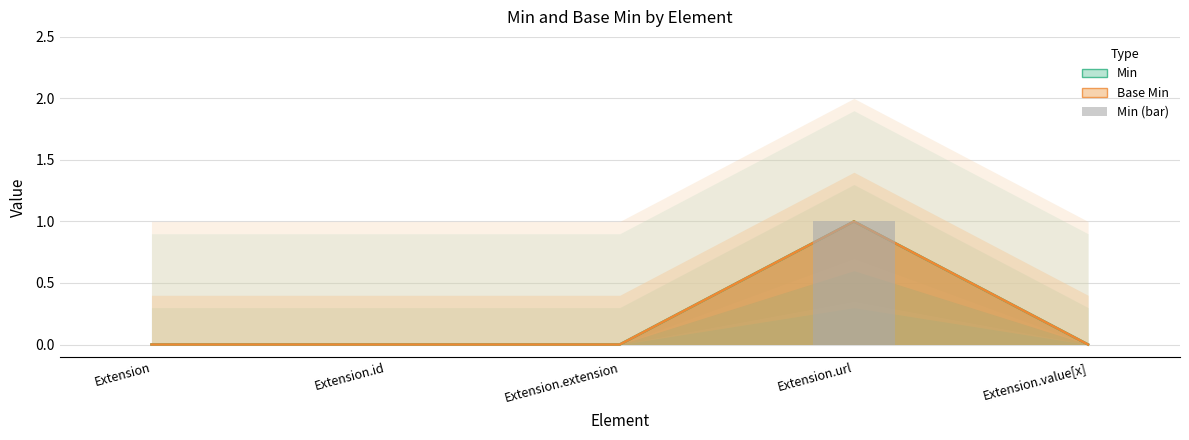

List the labels in order of Base Min value, smallest first.

Extension, Extension.id, Extension.extension, Extension.value[x], Extension.url